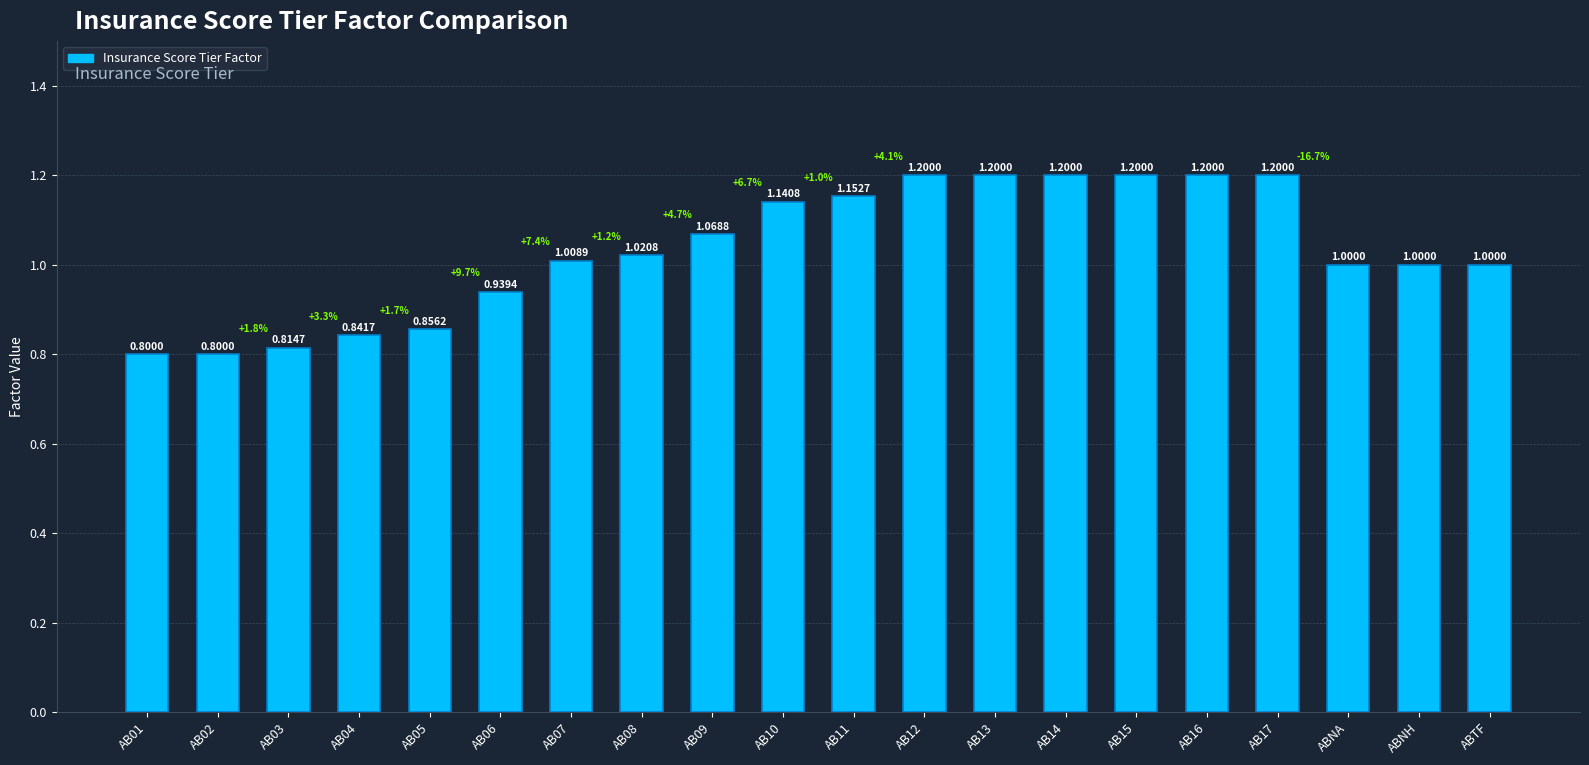

How many bars are there in total?

20